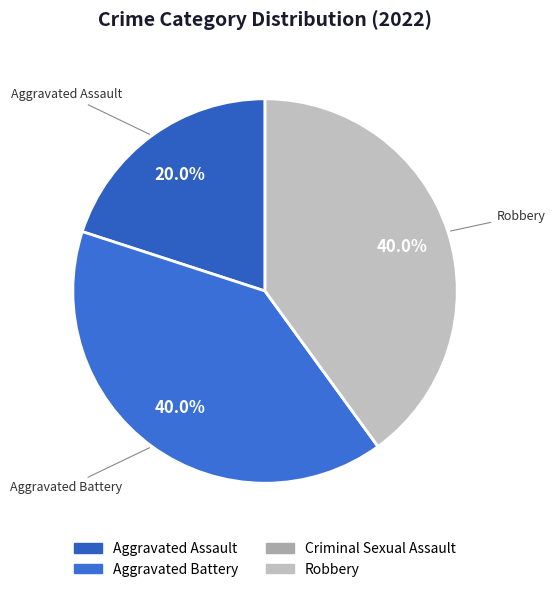

How many slices are in this pie chart?

4